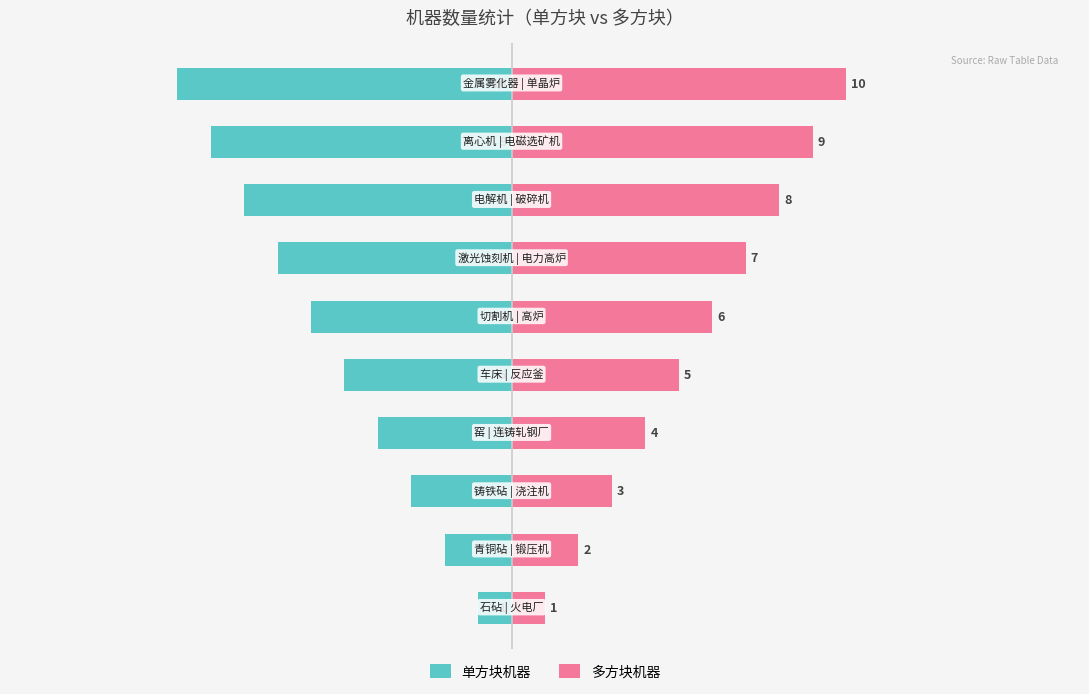

The value of 多方块机器 at 8 is 3. True or false?

False